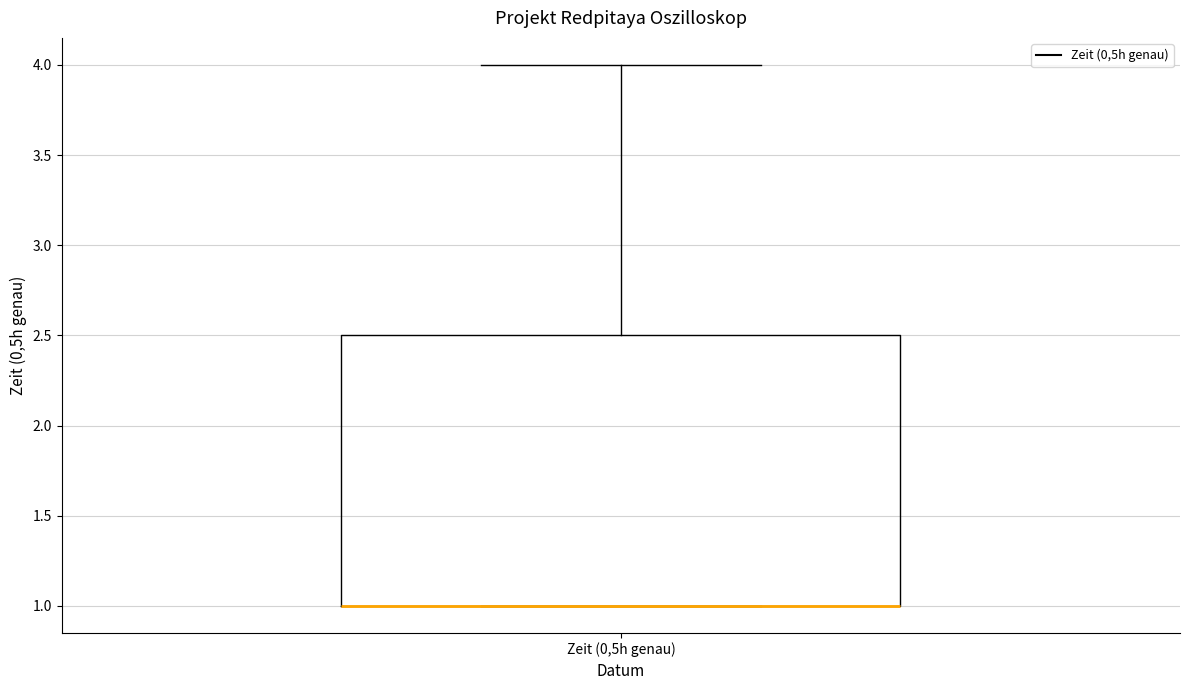

Read this box plot against the y-axis: the position of the median line, the range covered by the box, and the ends of both whiskers. The values are not printed on the chart, so give them approximately, as read against the axis.

median 1.0 (drawn on the box's lower edge), box 1.0 to 2.5, whiskers 1.0 to 4.0